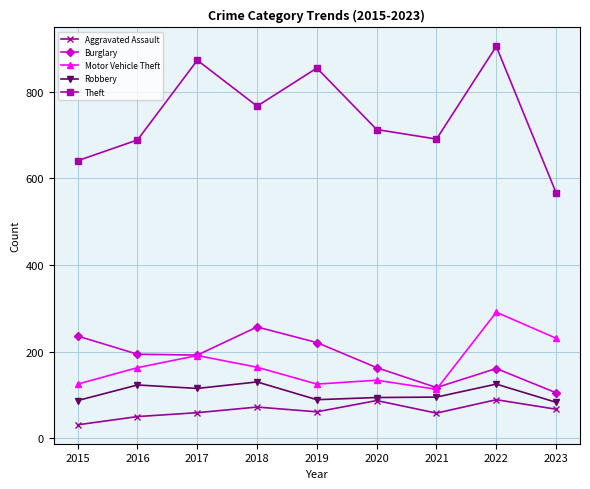

What is the approximate value of Aggravated Assault at 2018, to the nearest 5?

70